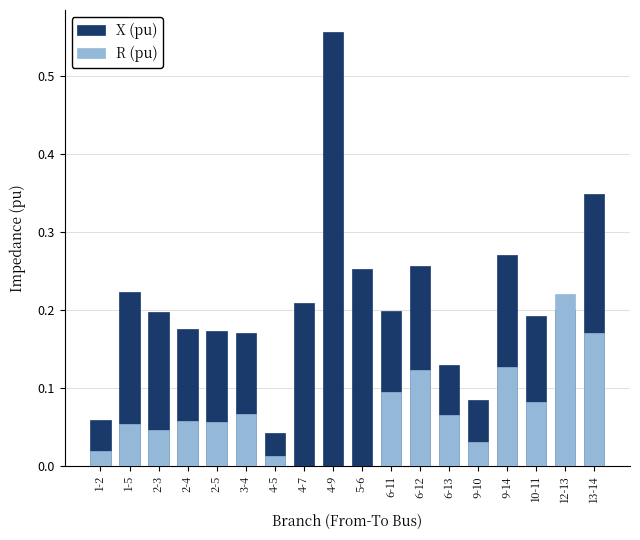

At 2-4, list the series in order from smallest to largest.

R (pu), X (pu)